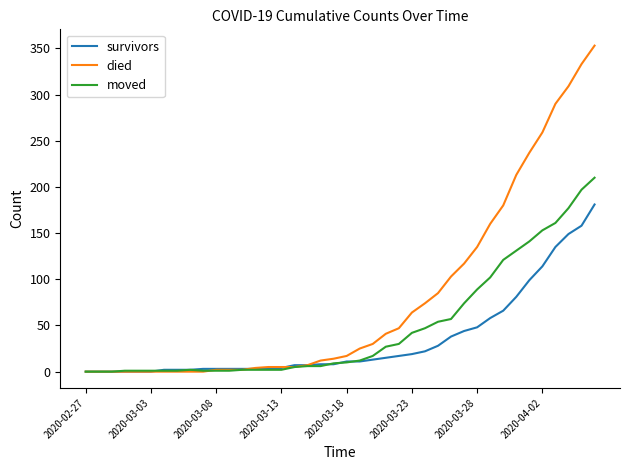

Which series has the widest spread of values?

died